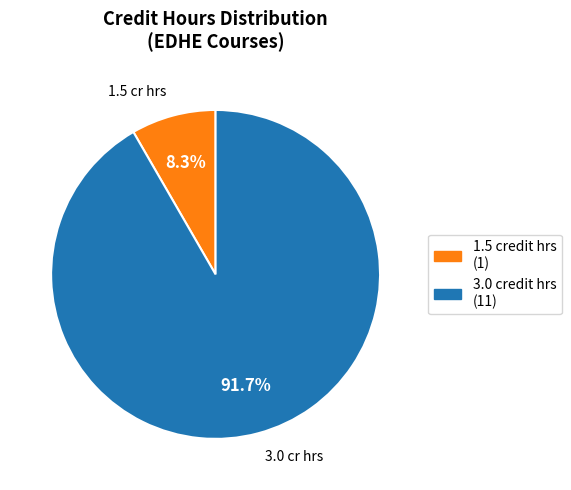

Which slice represents more than half of the pie?

3.0 credit hrs (11)